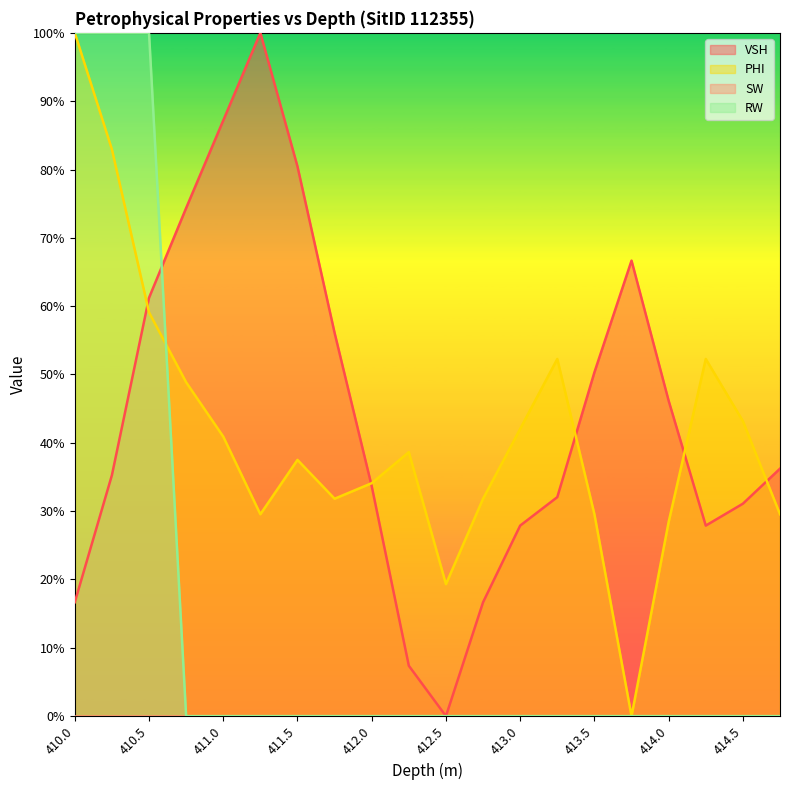

Reading left to right, list all the values displayed in this chart.

VSH: 410.0=0.2	410.25=0.4	410.5=0.6	410.75=0.7	411.0=0.9	411.25=1.0	411.5=0.8	411.75=0.6	412.0=0.3	412.25=0.1	412.5=0.0	412.75=0.2	413.0=0.3	413.25=0.3	413.5=0.5	413.75=0.7	414.0=0.5	414.25=0.3	414.5=0.3	414.75=0.4
PHI: 410.0=1.0	410.25=0.8	410.5=0.6	410.75=0.5	411.0=0.4	411.25=0.3	411.5=0.4	411.75=0.3	412.0=0.3	412.25=0.4	412.5=0.2	412.75=0.3	413.0=0.4	413.25=0.5	413.5=0.3	413.75=0.0	414.0=0.3	414.25=0.5	414.5=0.4	414.75=0.3
RW: 410.0=1.0	410.25=1.0	410.5=1.0	410.75=0.0	411.0=0.0	411.25=0.0	411.5=0.0	411.75=0.0	412.0=0.0	412.25=0.0	412.5=0.0	412.75=0.0	413.0=0.0	413.25=0.0	413.5=0.0	413.75=0.0	414.0=0.0	414.25=0.0	414.5=0.0	414.75=0.0